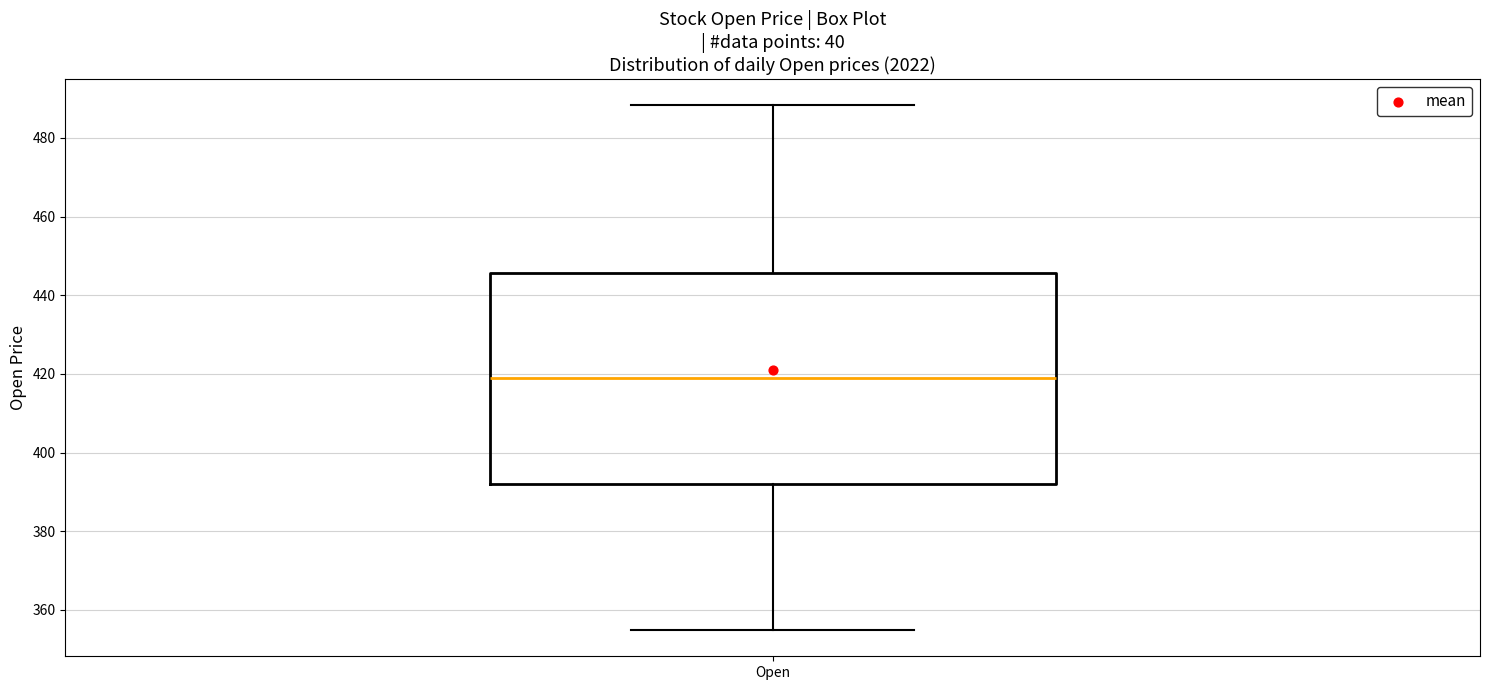

Transcribe this box plot: give where the median line is, the range the box spans, and where the two whiskers end, as read against the y-axis. The values are not printed on the chart, so give them approximately, as read against the axis.

median 418, box 392 to 446, whiskers 354 to 488